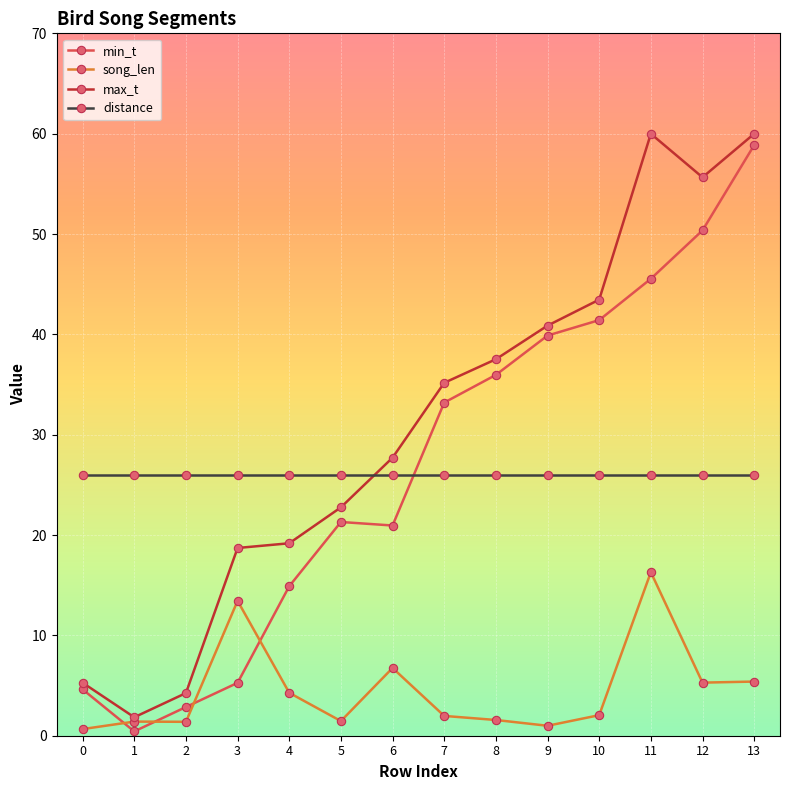

What is the sum of the song_len values at 8 and 5?

3.0